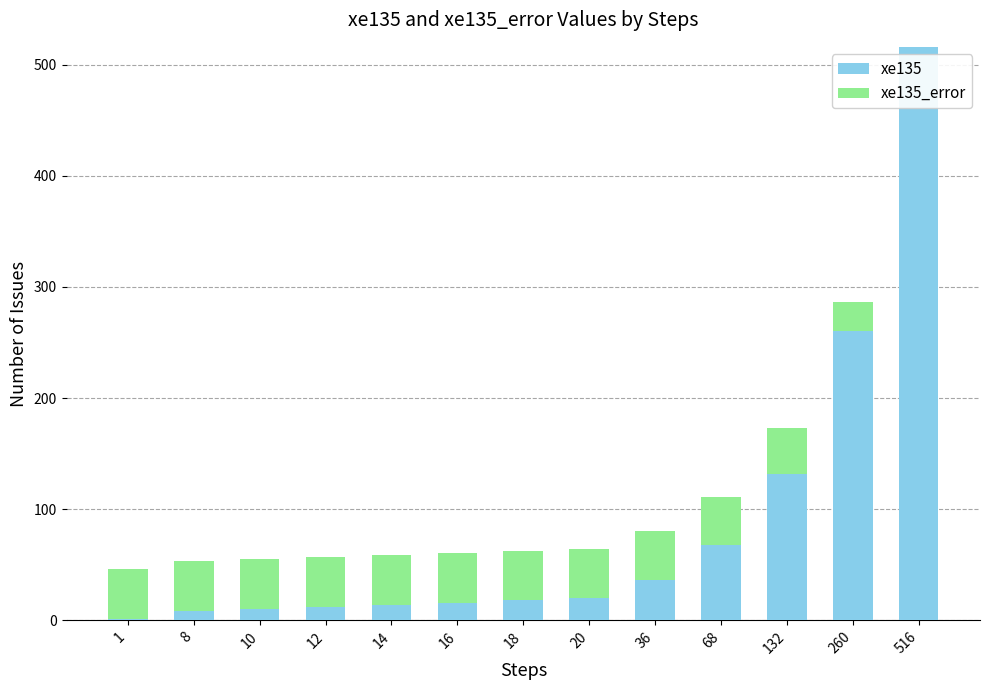

Is it true that xe135 equals 132.0 at 132?

True